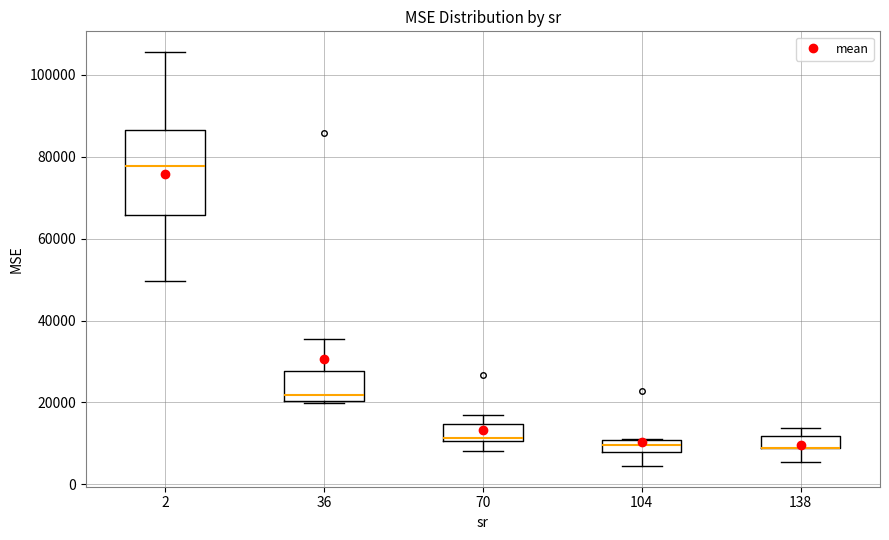

Where does the upper whisker of the box at x = 2 end on the y-axis? The values are not printed on the chart, so give them approximately, as read against the axis.

106000